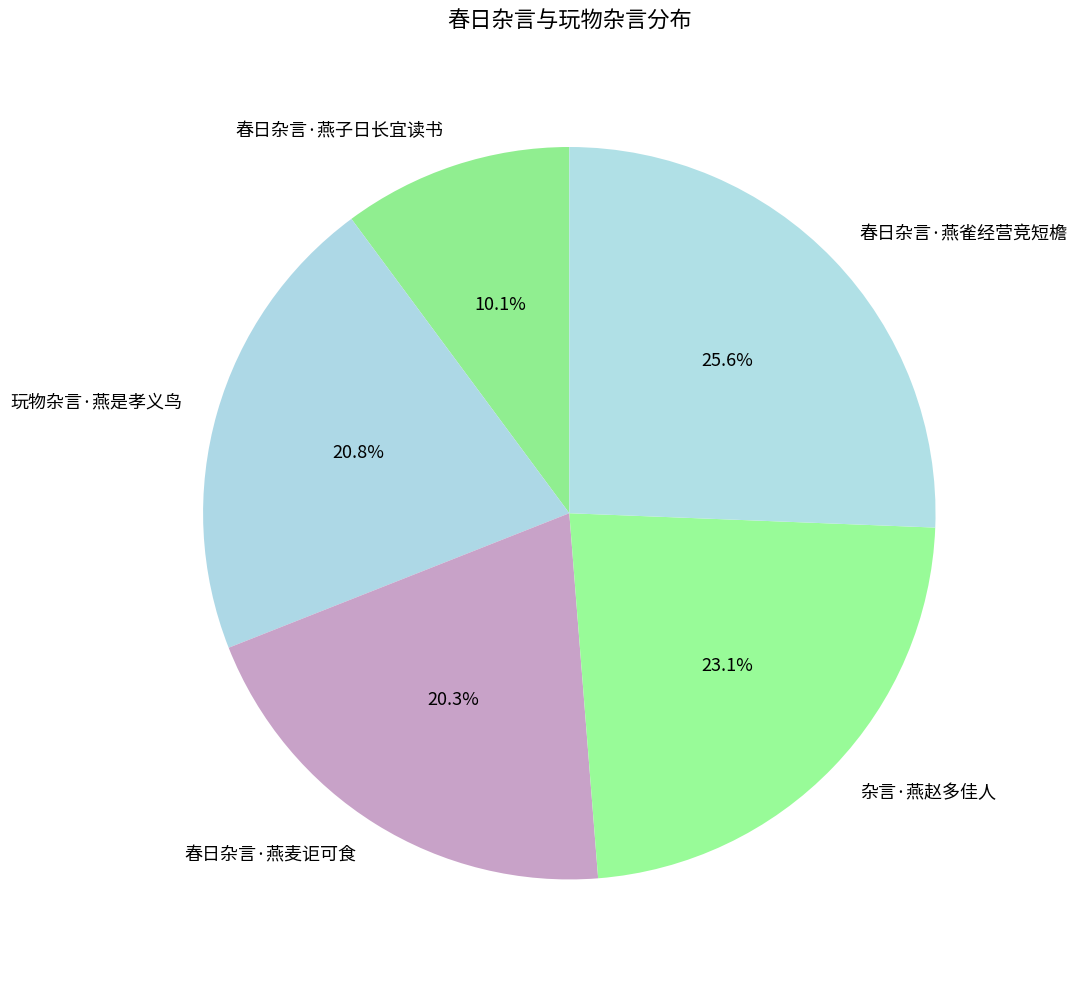

Is 玩物杂言·燕是孝义鸟 the majority of the pie?

No